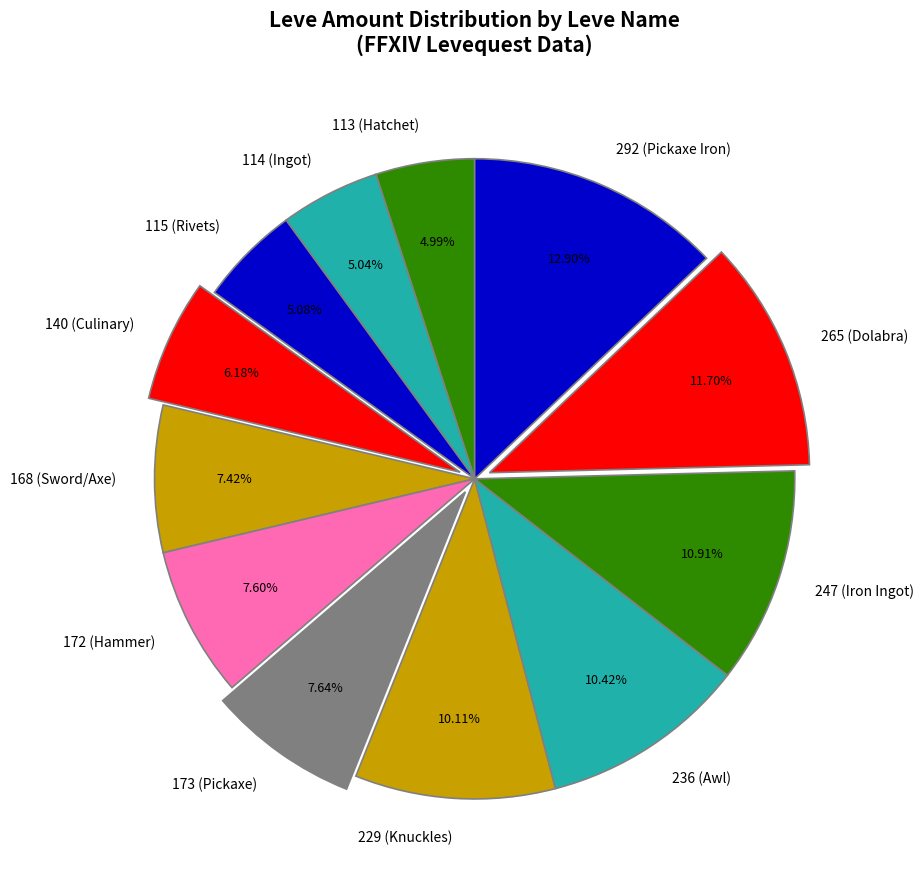

Is there a majority slice in this chart?

No